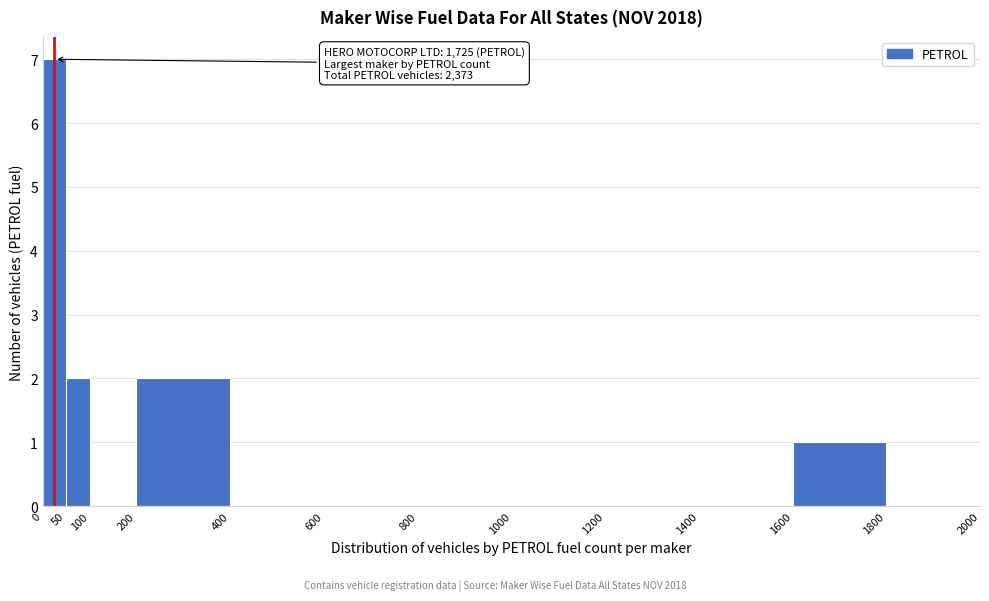

Over which range of the x-axis is the bar tallest?

0 to 50